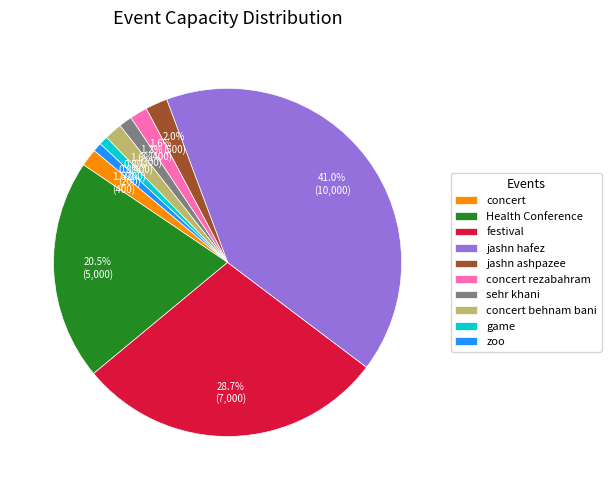

True or false: concert behnam bani accounts for 2% of the total.

True